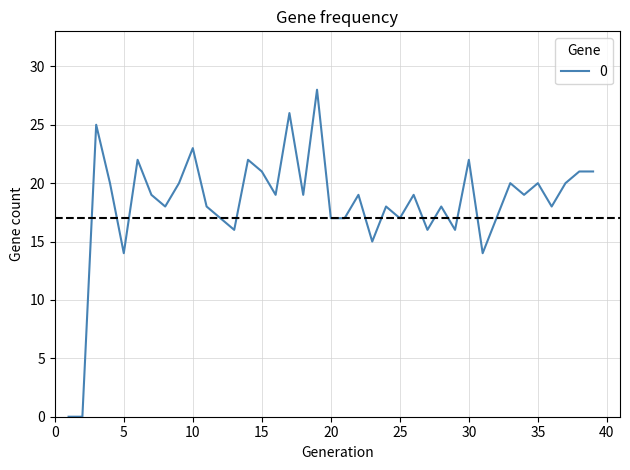

Reading left to right, transcribe all the data shown in this chart.

0	0	25	20	14	22	19	18	20	23	18	17	16	22	21	19	26	19	28	17	17	19	15	18	17	19	16	18	16	22	14	17	20	19	20	18	20	21	21